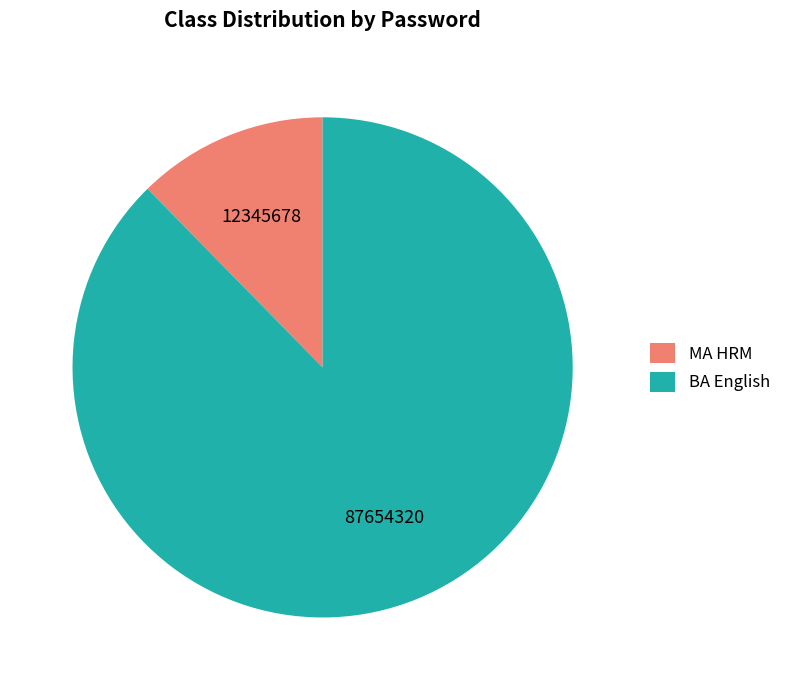

Which slice is the smallest?

MA HRM